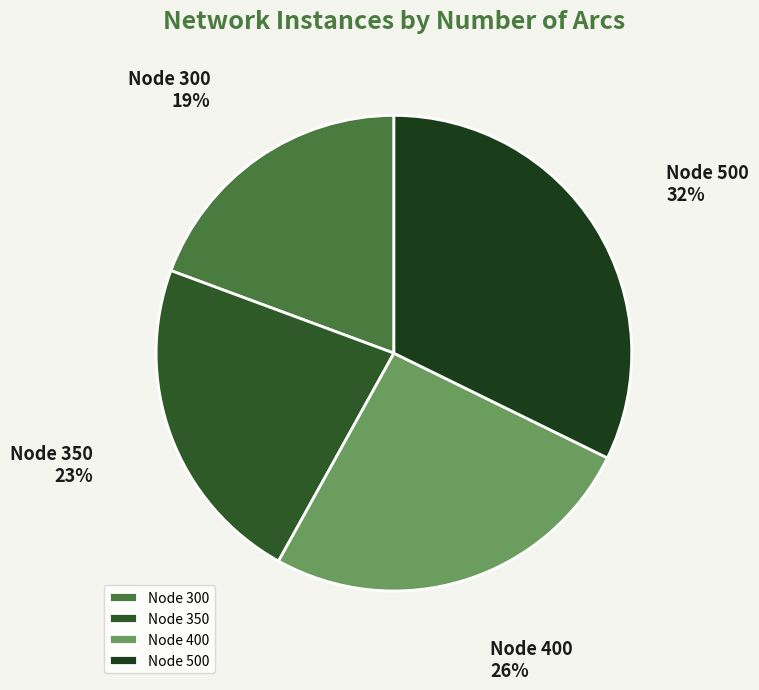

What is the ratio of the value at Node 350 to the value at Node 300?

1.2